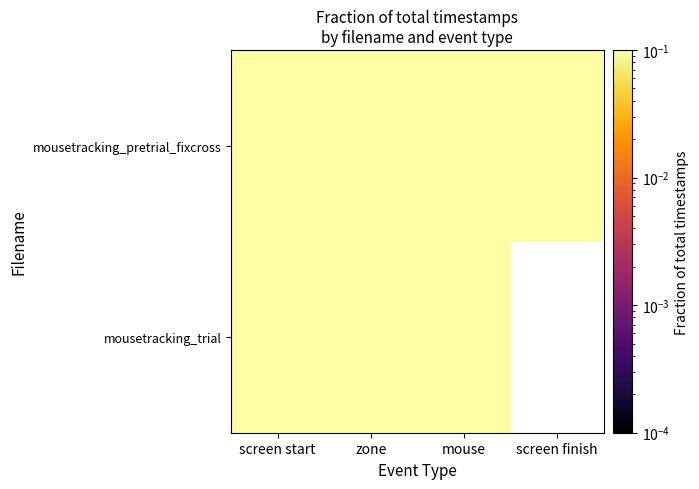

List the series in order of their peak value, highest first.

mousetracking_trial, mousetracking_pretrial_fixcross